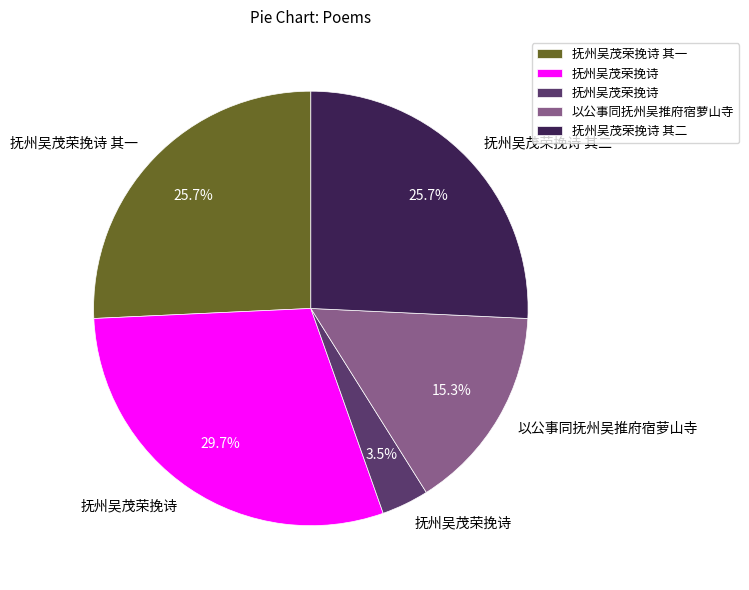

Is there any slice that represents more than half of the pie?

No